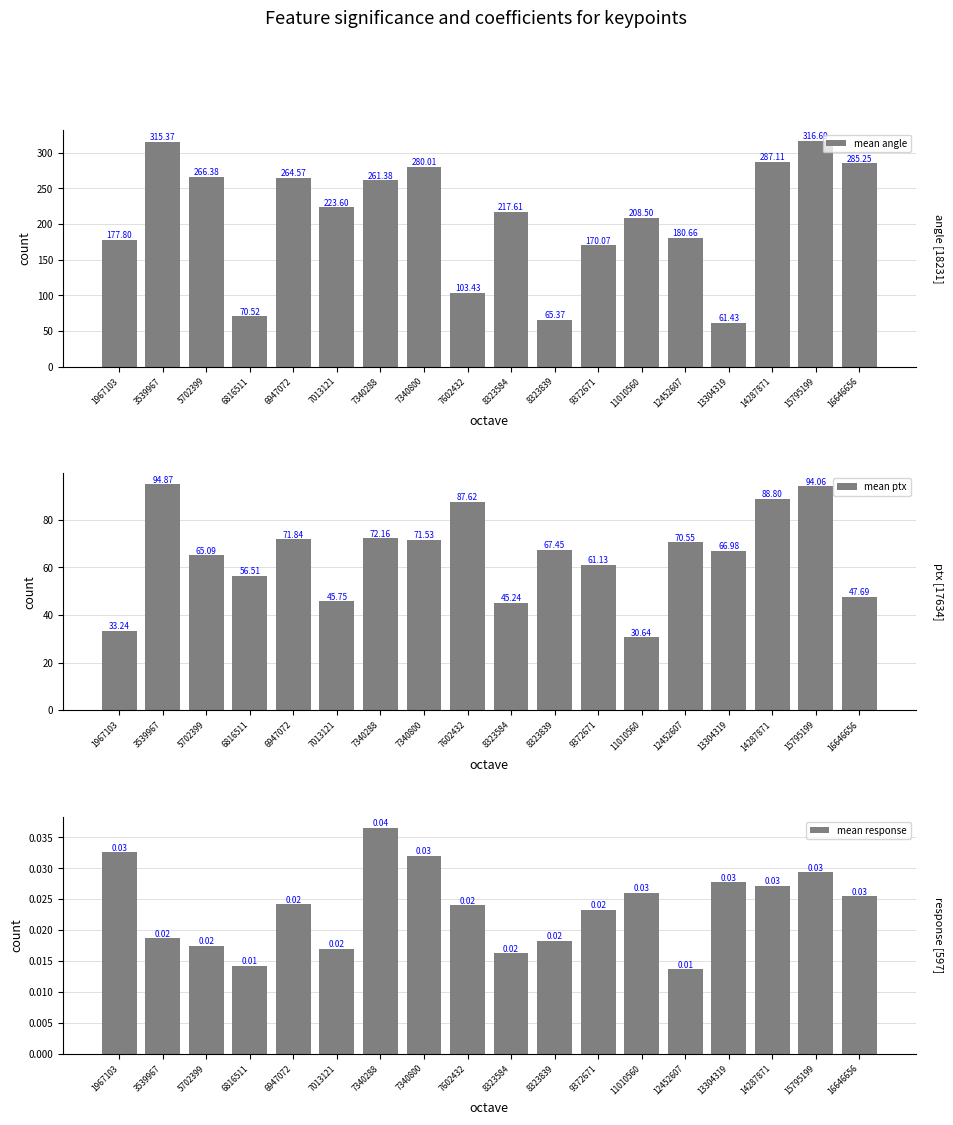

The value of mean response at 5702399 is 0.0. True or false?

False